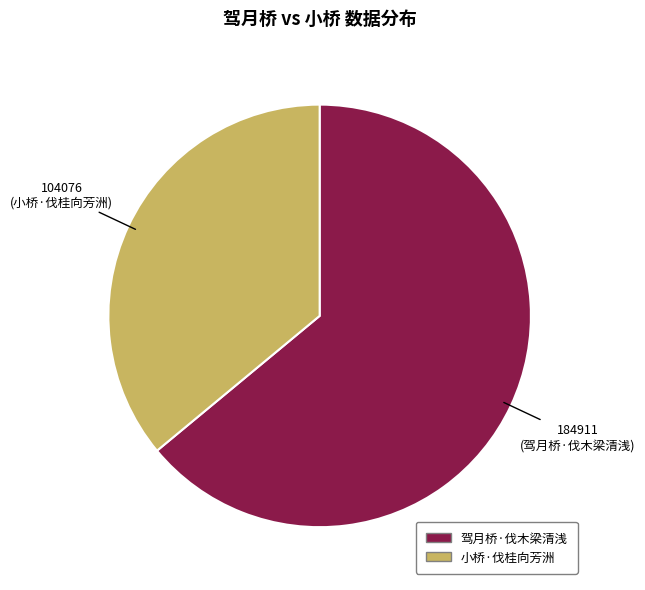

Count the number of slices in the pie.

2